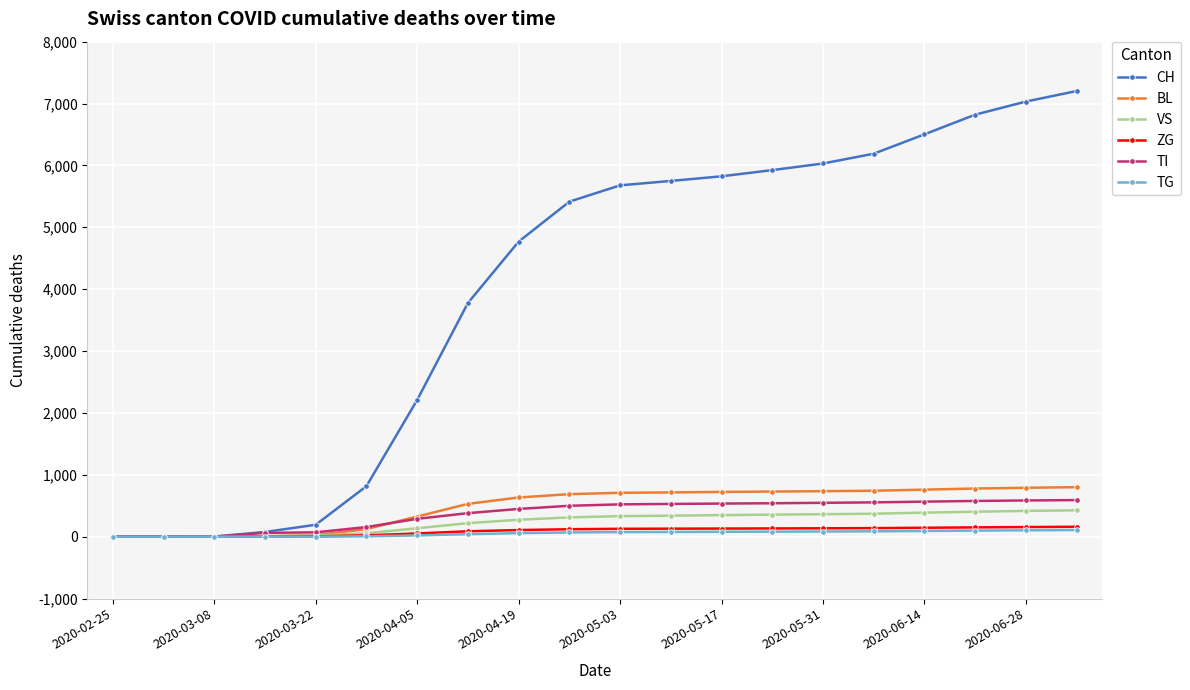

Which series has the largest total across all categories?

CH